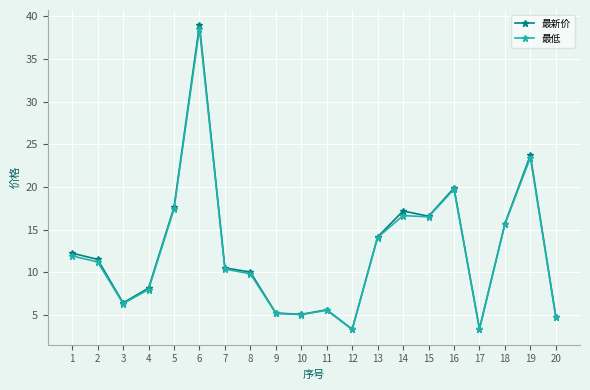

What is the difference between the highest and lowest values at 2?

0.3